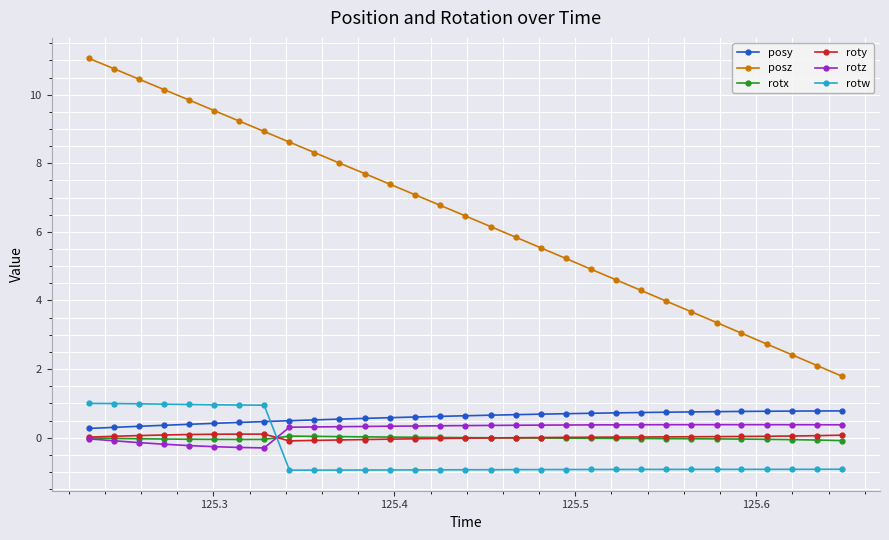

Which series has the largest total across all categories?

posz